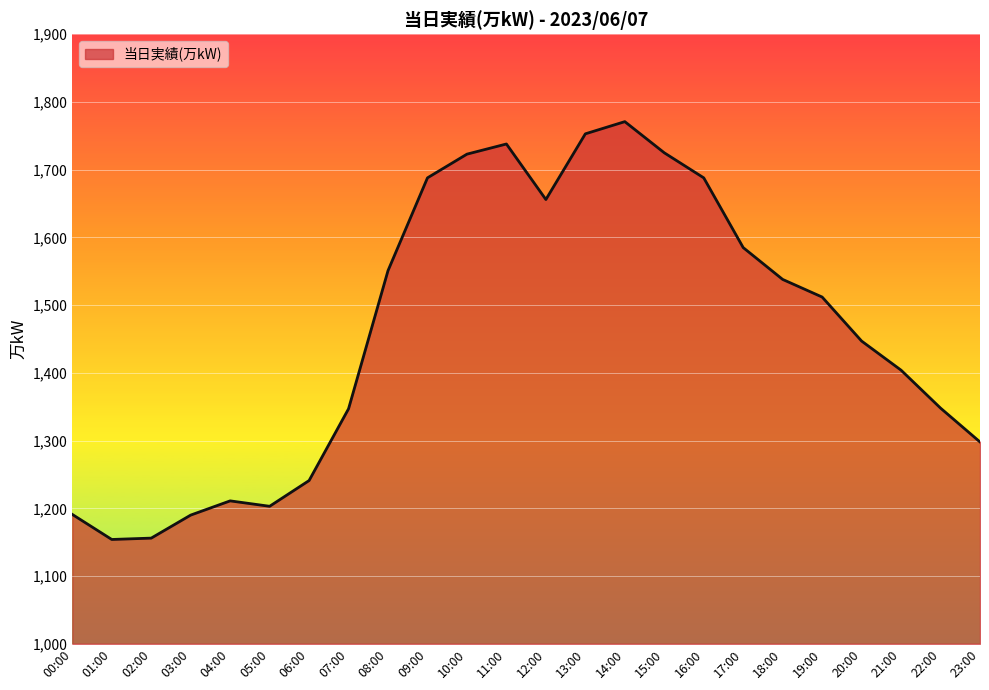

The chart shows a value of 490 at 04:00. True or false?

False